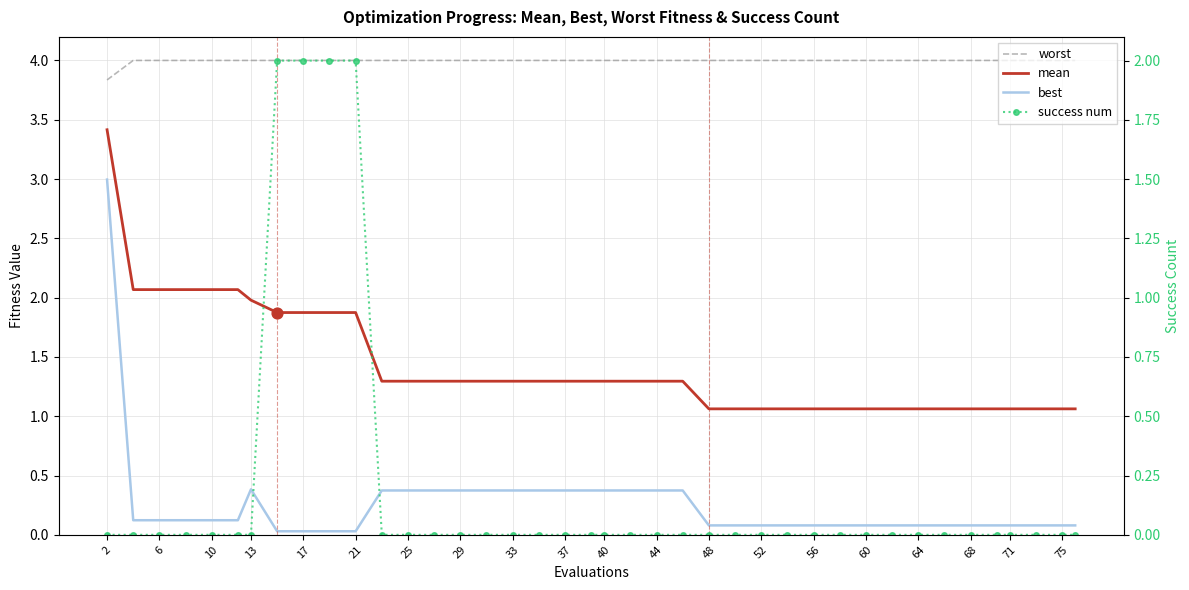

At which category is the sum across all series the highest?

2